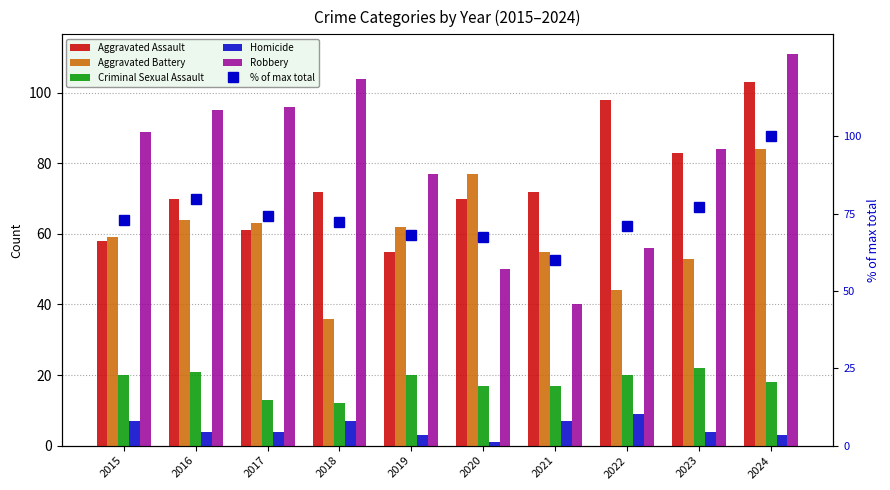

Does the chart contain any negative values?

No